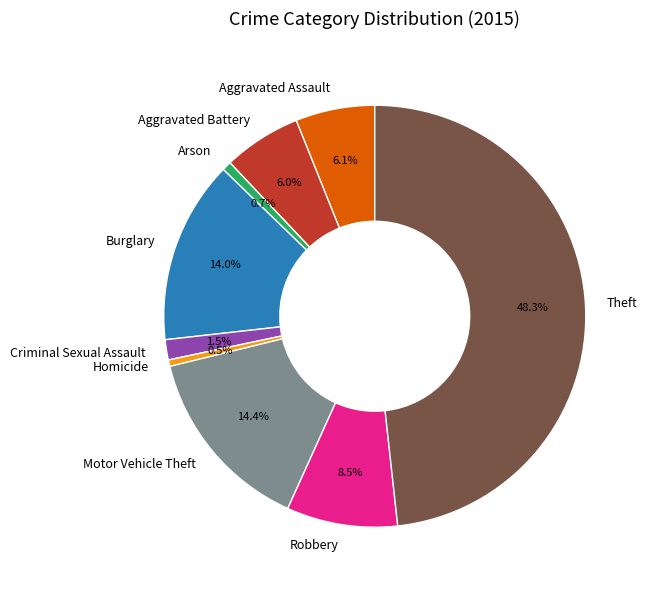

Approximately how many times larger is the value at Criminal Sexual Assault compared to Arson?

2.2